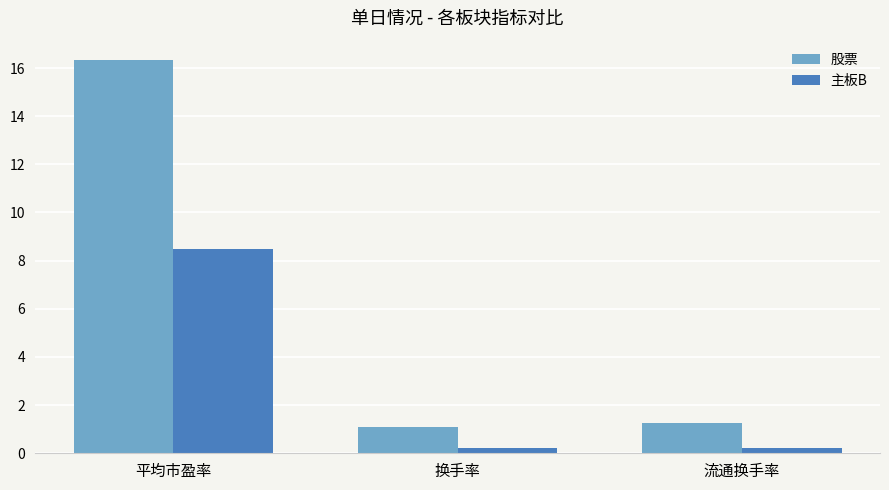

What is the value of the 股票 bar at the 3rd from the left?

1.2